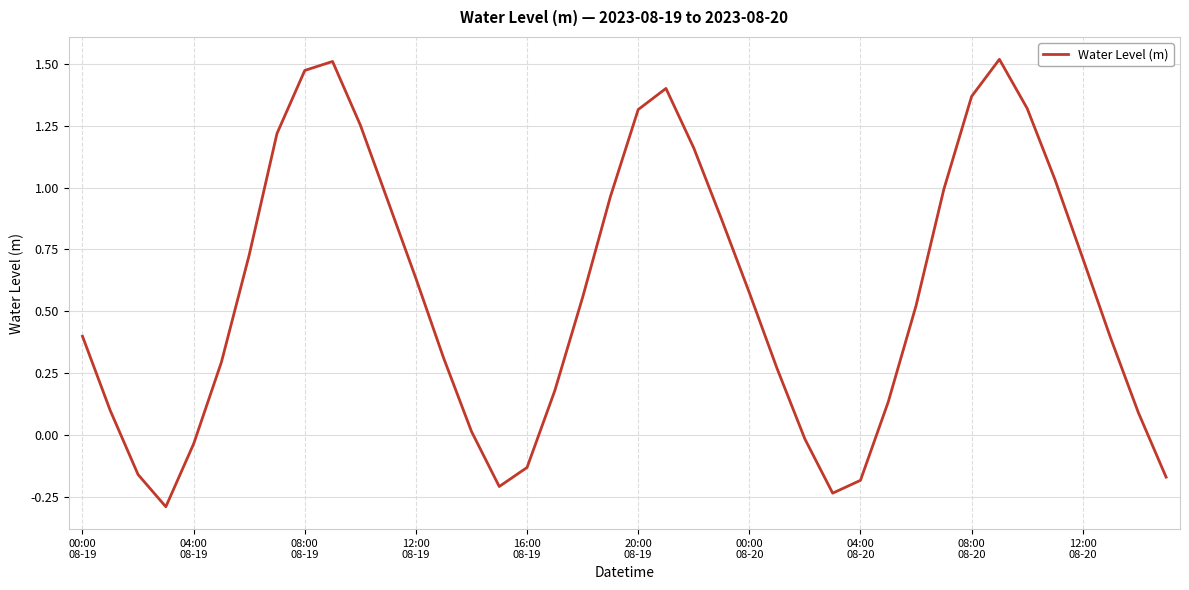

How many values are above zero?

31